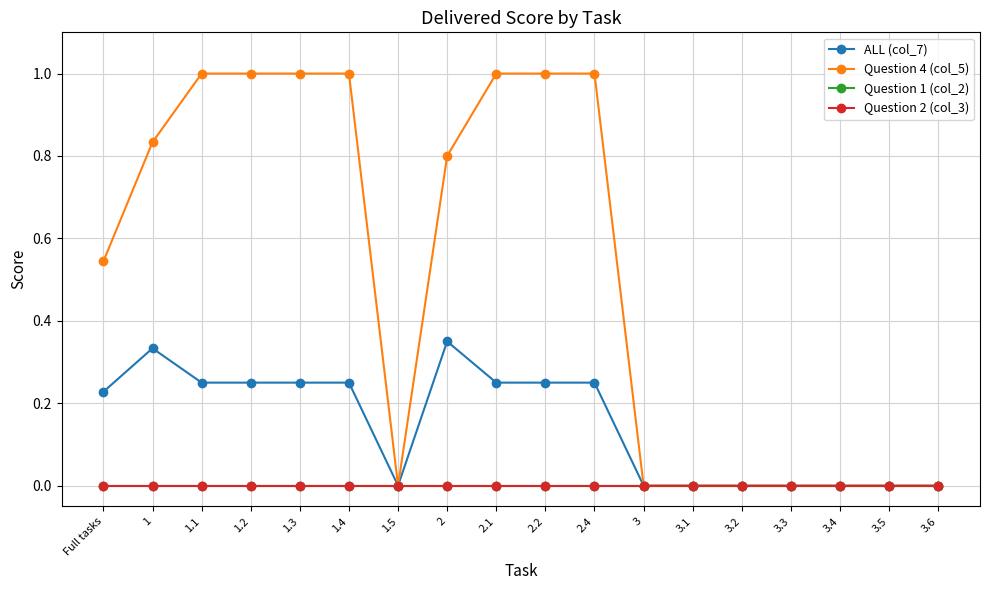

Reading left to right, list all the values displayed in this chart.

ALL (col_7): 0.2	0.3	0.2	0.2	0.2	0.2	0.0	0.3	0.2	0.2	0.2	0.0	0.0	0.0	0.0	0.0	0.0	0.0
Question 4 (col_5): 0.5	0.8	1.0	1.0	1.0	1.0	0.0	0.8	1.0	1.0	1.0	0.0	0.0	0.0	0.0	0.0	0.0	0.0
Question 1 (col_2): 0.0	0.0	0.0	0.0	0.0	0.0	0.0	0.0	0.0	0.0	0.0	0.0	0.0	0.0	0.0	0.0	0.0	0.0
Question 2 (col_3): 0.0	0.0	0.0	0.0	0.0	0.0	0.0	0.0	0.0	0.0	0.0	0.0	0.0	0.0	0.0	0.0	0.0	0.0